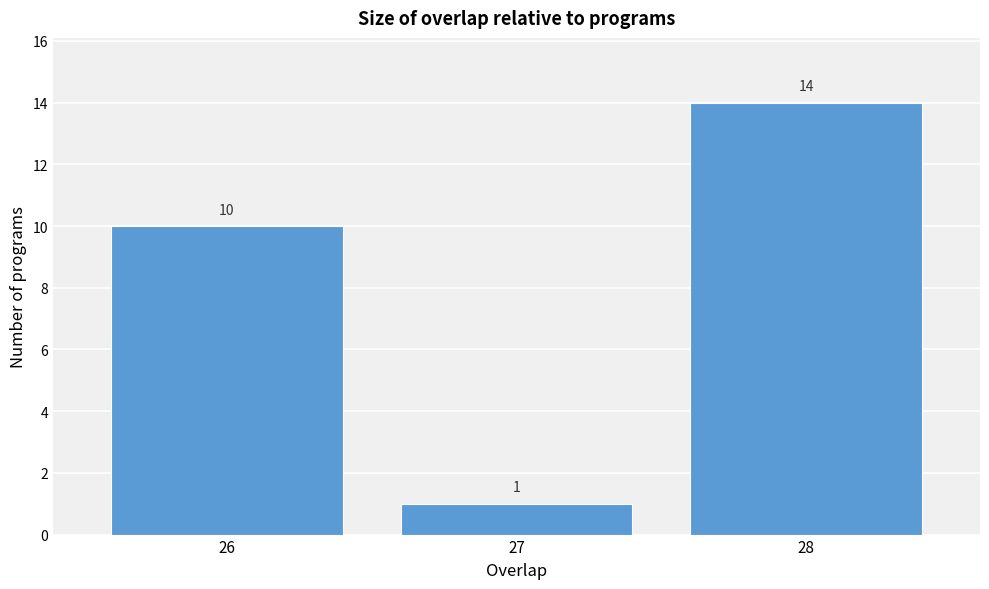

Reading left to right, extract all data points from this chart.

10	1	14